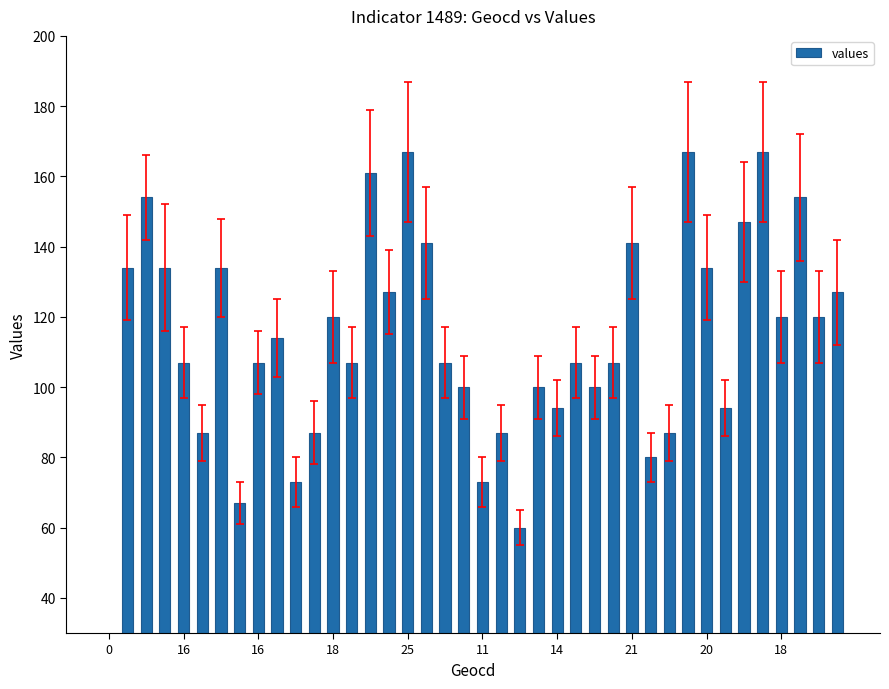

How many series are shown in this chart?

1